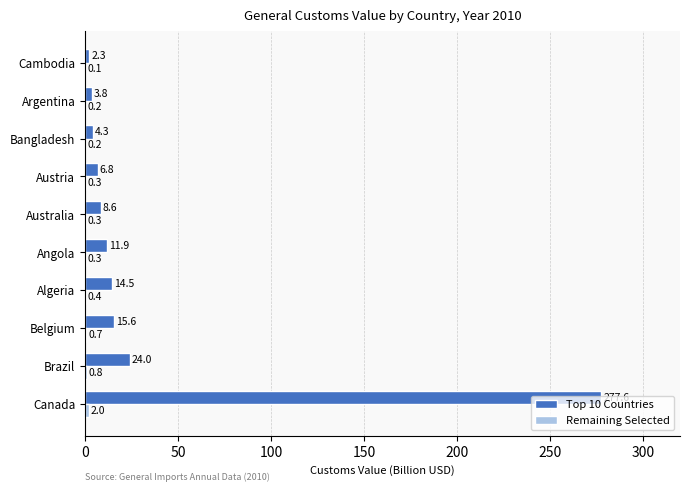

At which category is the sum across all series the highest?

Canada